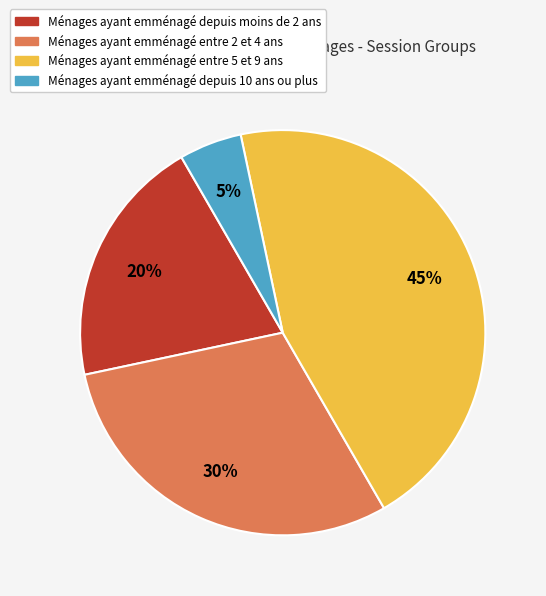

Rank the categories by value from highest to lowest.

Ménages ayant emménagé entre 5 et 9 ans, Ménages ayant emménagé entre 2 et 4 ans, Ménages ayant emménagé depuis moins de 2 ans, Ménages ayant emménagé depuis 10 ans ou plus